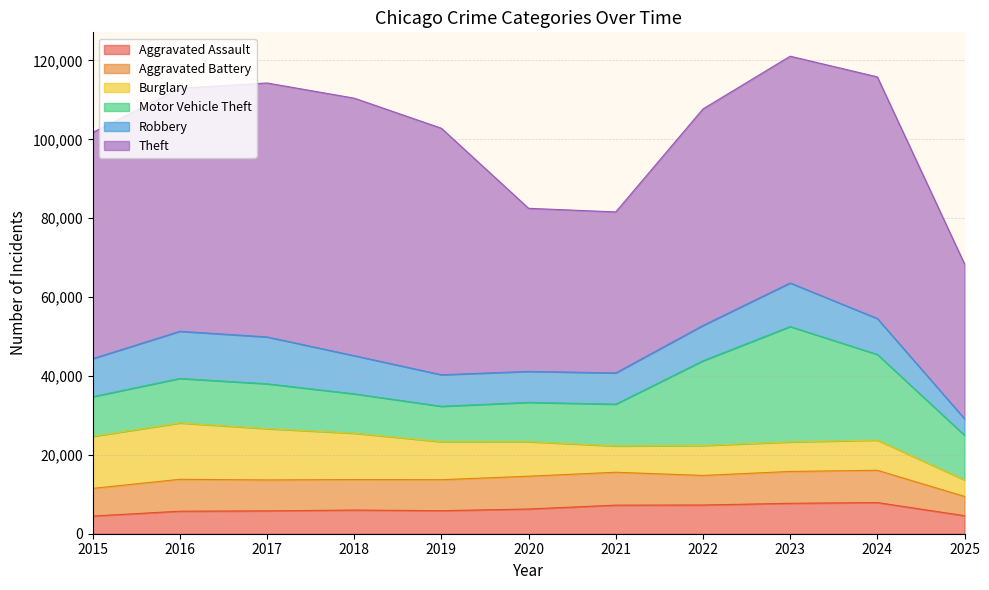

Between which two adjacent categories do Burglary and Robbery first intersect?

2020 and 2021